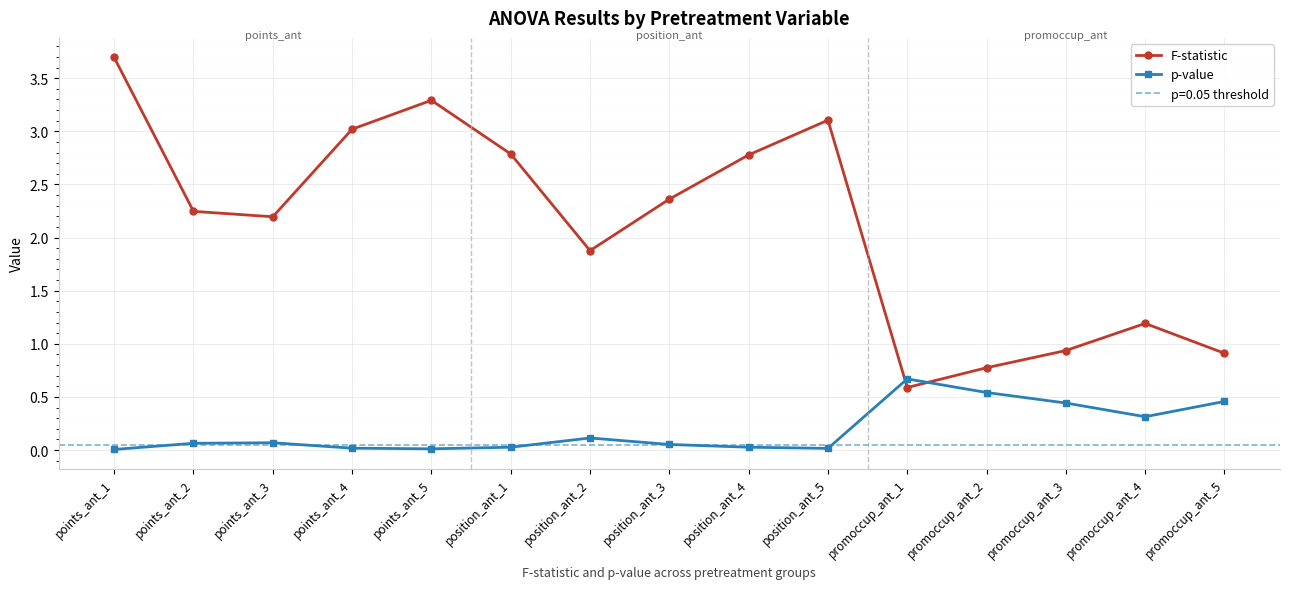

Which series changed the most between points_ant_1 and promoccup_ant_1?

F-statistic